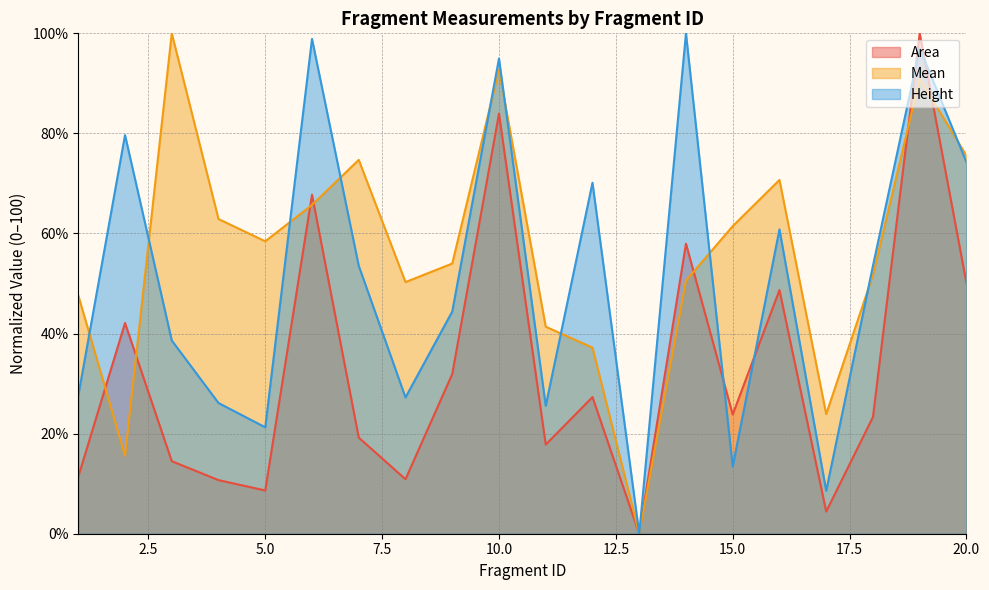

Reading right to left, list all the values displayed in this chart.

Area: 50.1	100.0	23.3	4.4	48.7	23.8	58.0	0.0	27.3	17.8	83.9	31.9	10.9	19.2	67.7	8.6	10.7	14.5	42.1	11.4
Mean: 75.6	90.9	51.7	23.9	70.7	61.5	50.6	0.0	37.2	41.4	92.7	54.0	50.3	74.7	65.7	58.4	62.9	100.0	15.6	47.6
Height: 74.3	97.0	53.5	8.6	60.8	13.4	100.0	0.0	70.1	25.6	95.0	44.4	27.2	53.5	98.9	21.3	26.1	38.6	79.7	27.6